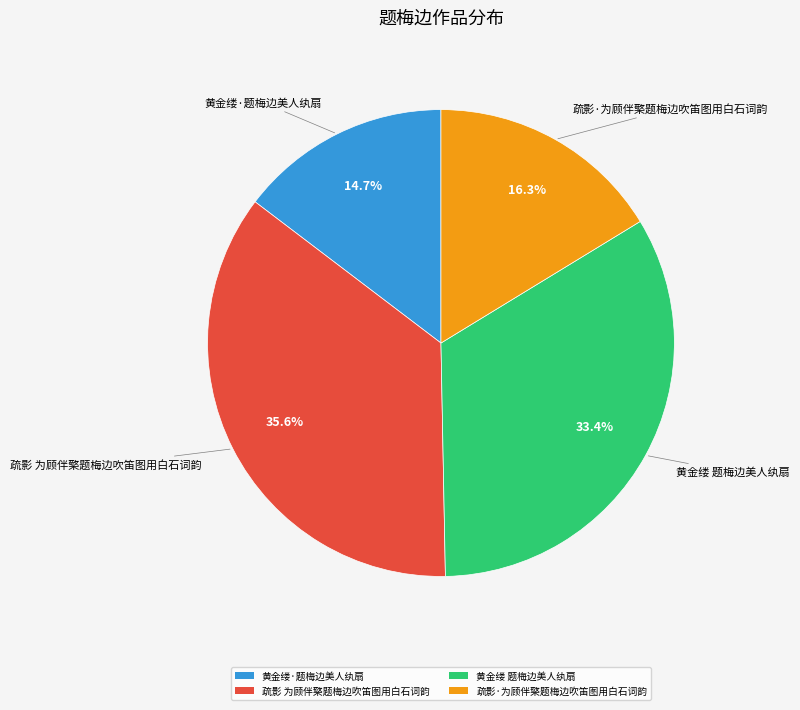

Is there any slice that represents more than half of the pie?

No